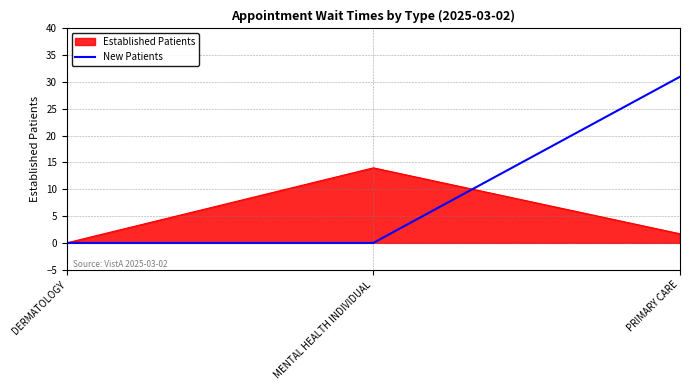

Between DERMATOLOGY and MENTAL HEALTH INDIVIDUAL, which series saw the biggest shift?

Established Patients